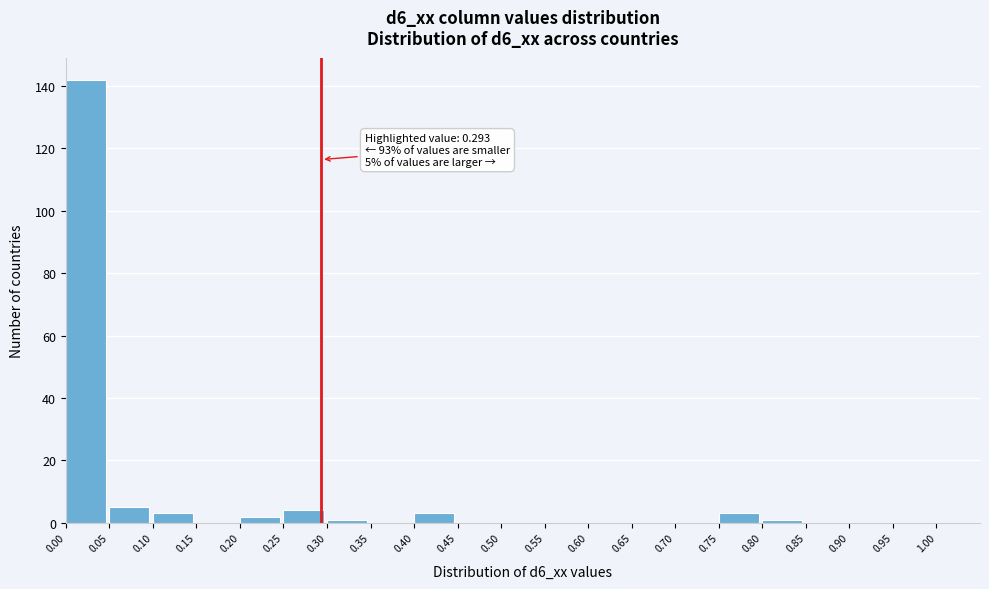

Over which range of the x-axis is the bar tallest?

0.00 to 0.05